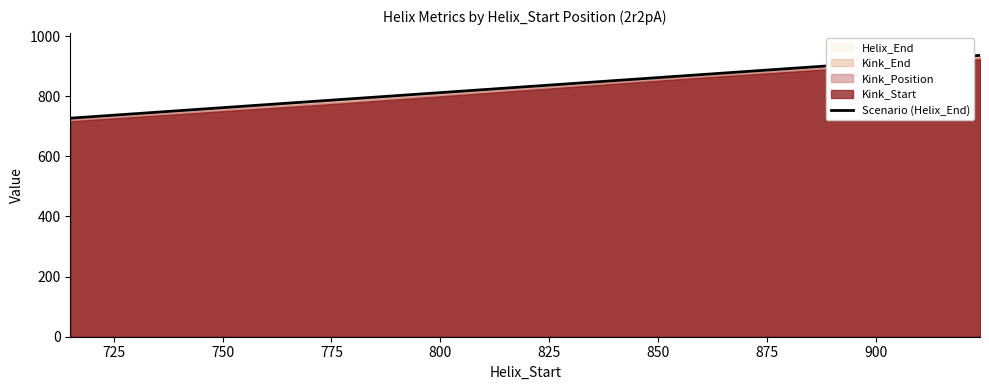

What is the smallest value displayed?

727